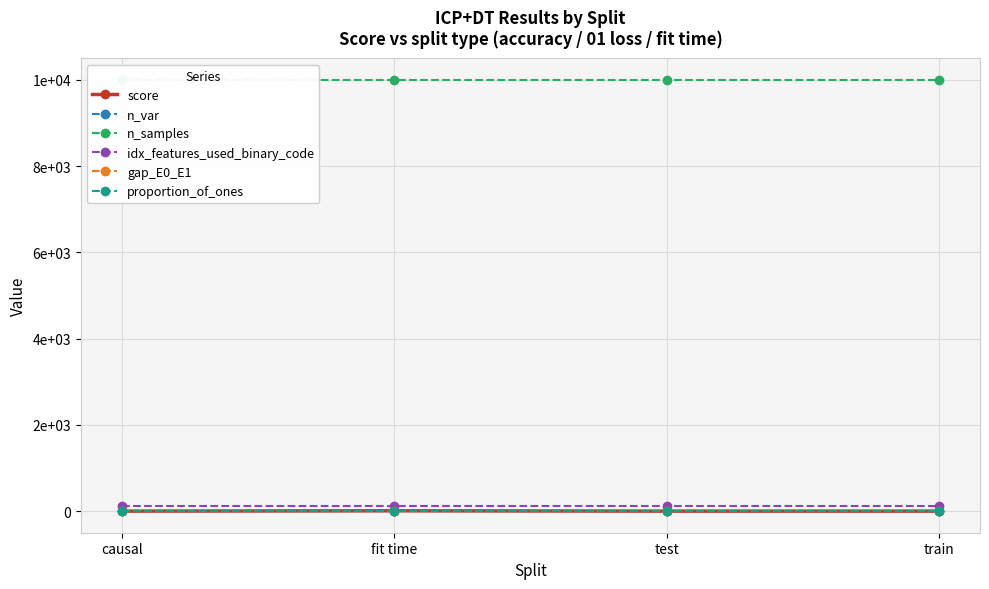

What are all the series names shown in the legend?

score, n_var, n_samples, idx_features_used_binary_code, gap_E0_E1, proportion_of_ones